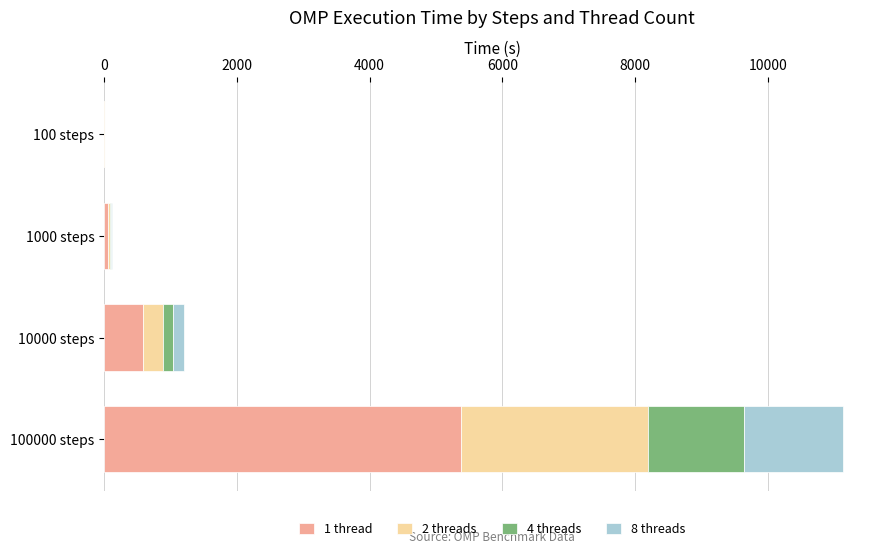

What is the sum of all 1 thread values?

6022.9